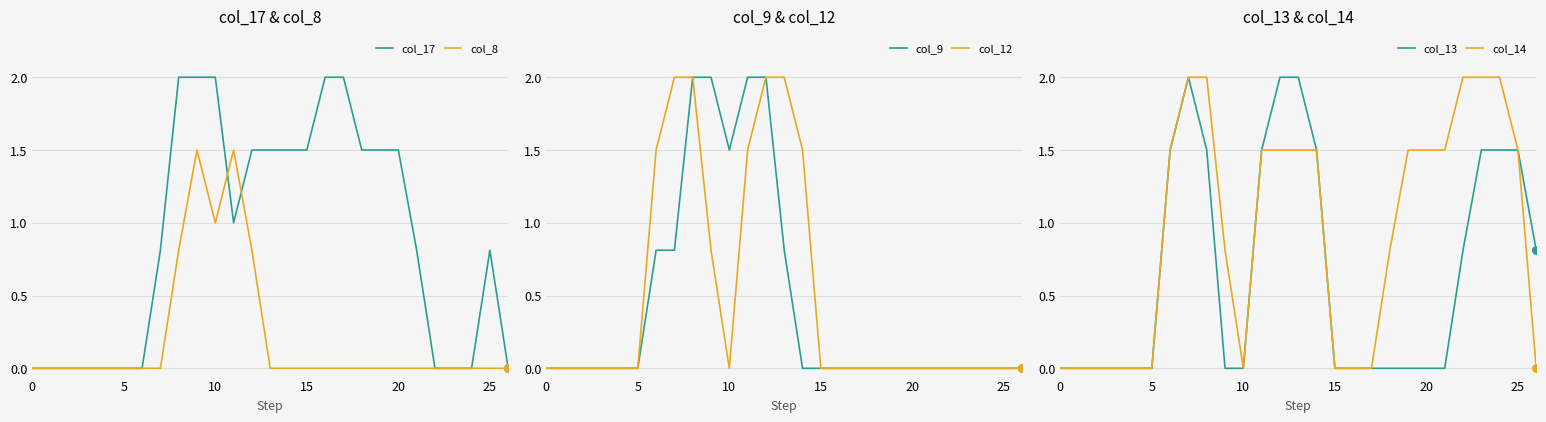

Which series contains the highest Y value?

col_17